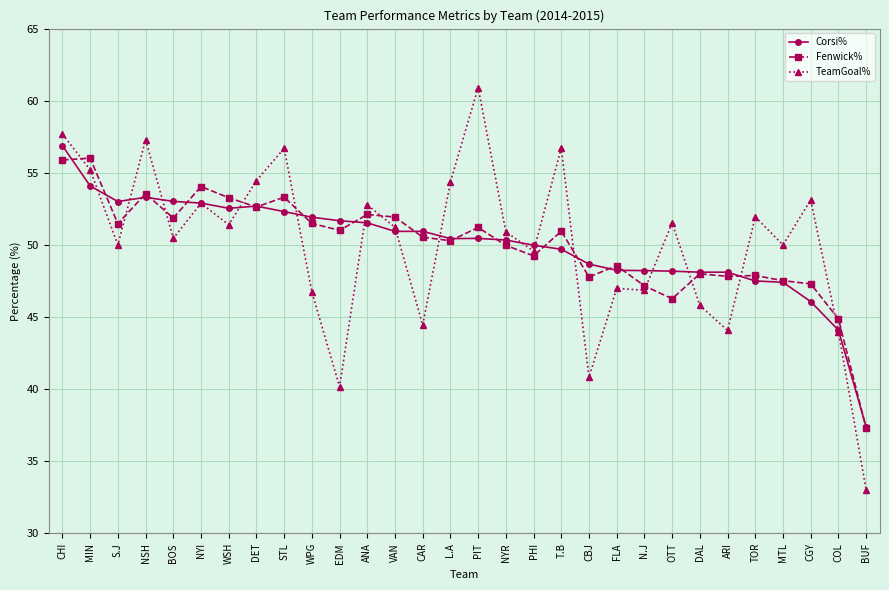

True or false: Fenwick% has more than 2 points higher than both neighbors.

True